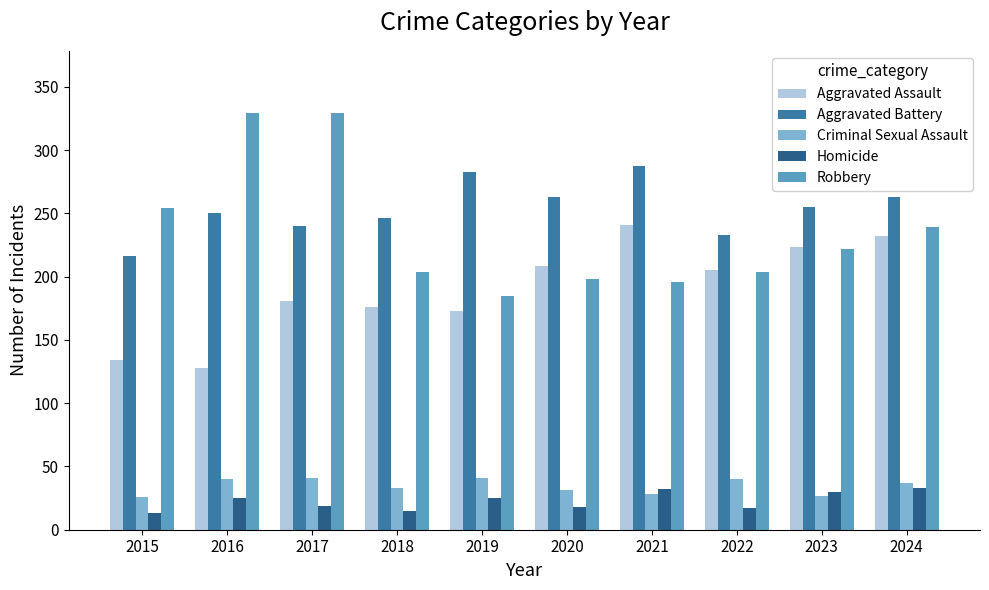

True or false: Aggravated Assault has a value of 188 at 2016.

False